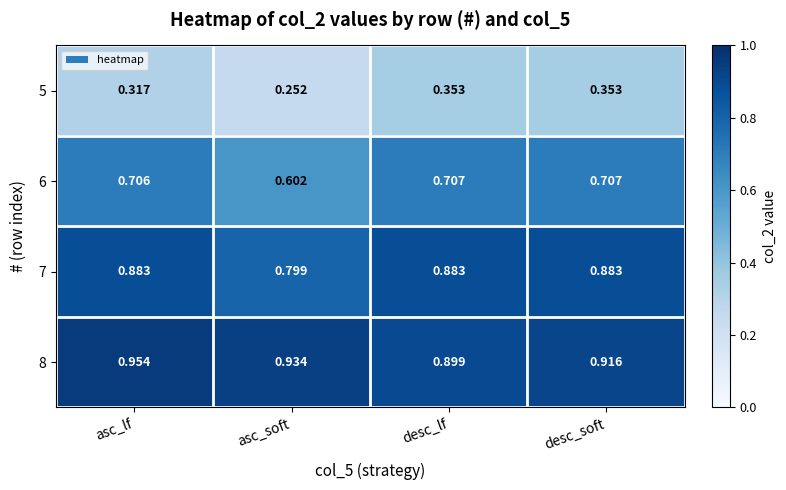

How many series are shown in this chart?

4